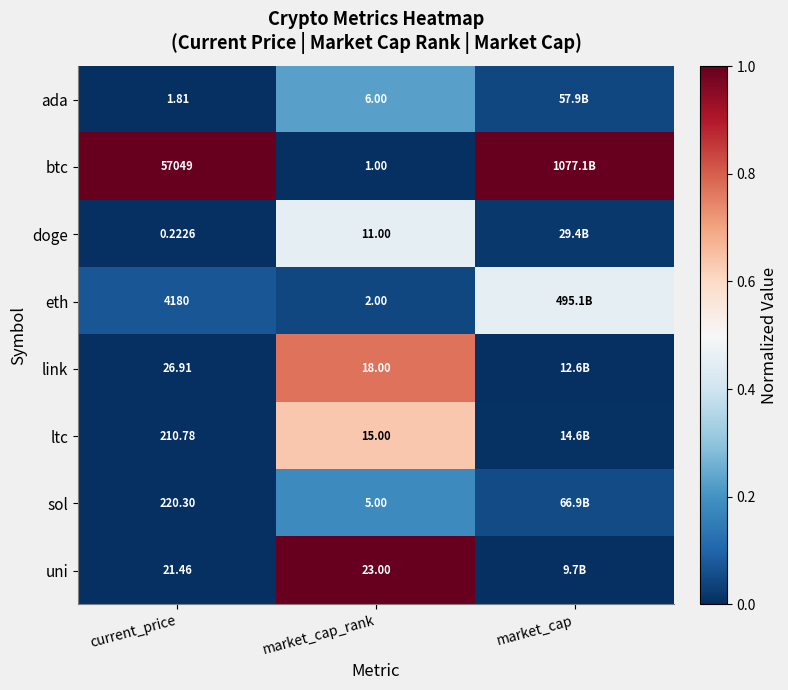

What is the maximum value shown in the chart?

1.0